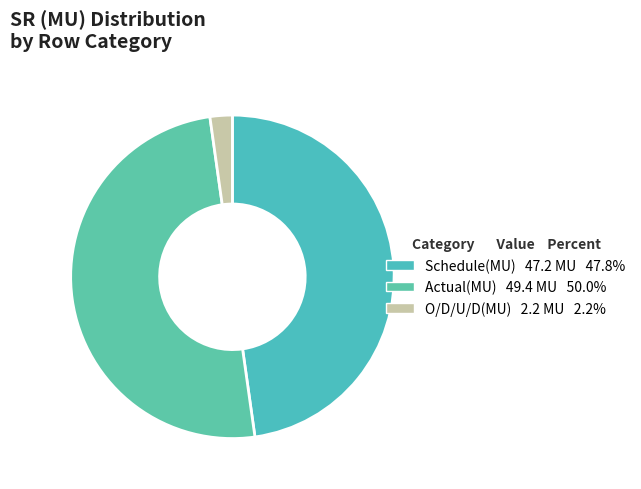

Which slice is the largest?

Actual(MU)